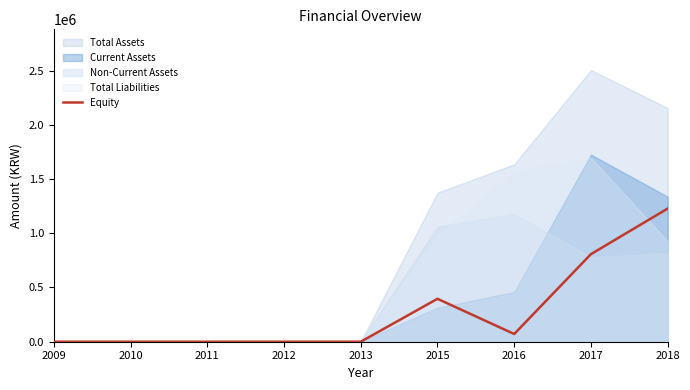

What is the difference between the second highest and second lowest values?

807350